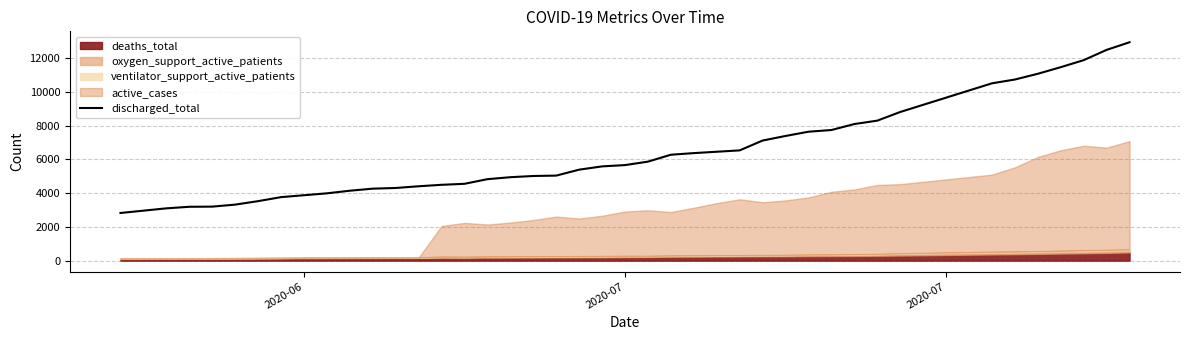

What is the lowest value of the discharged_total series?

2825